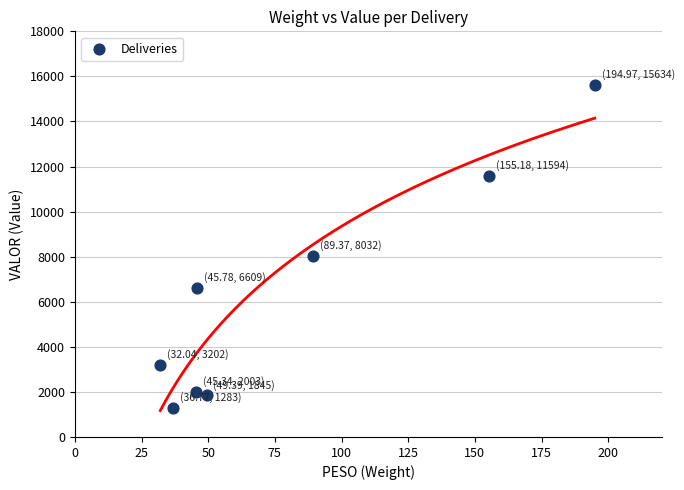

What is the average Y value?

6275.9